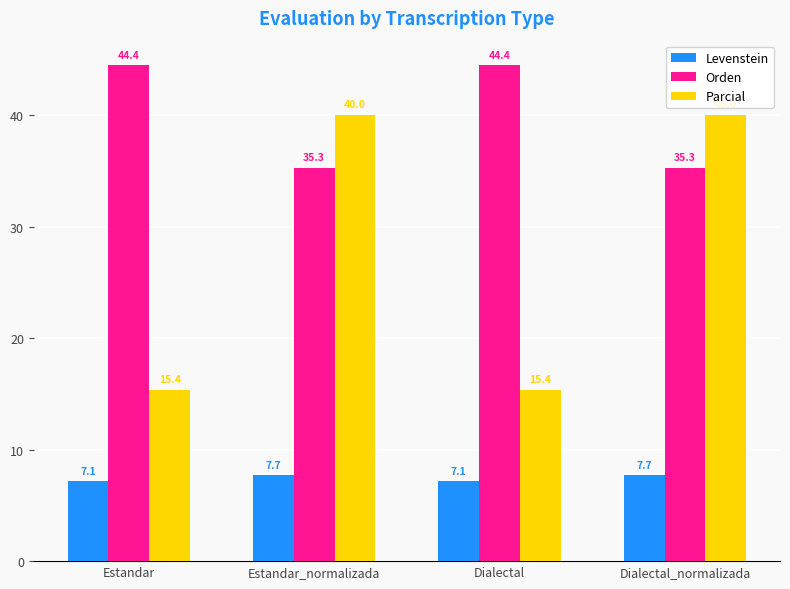

Is it true that Levenstein equals 12.0 at Estandar?

False